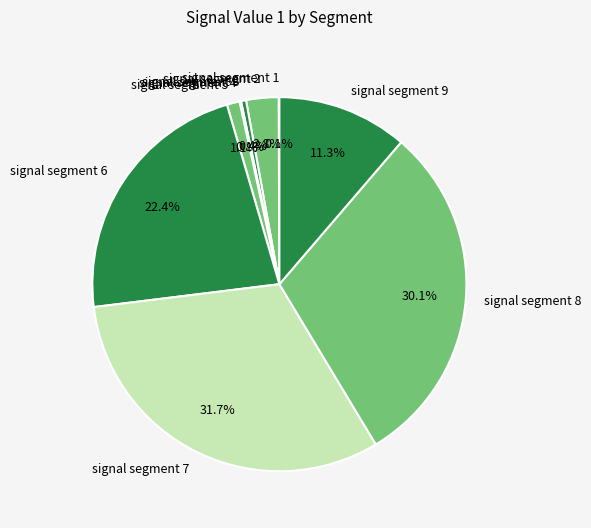

Which has a higher value, signal segment 6 or signal segment 9?

signal segment 6